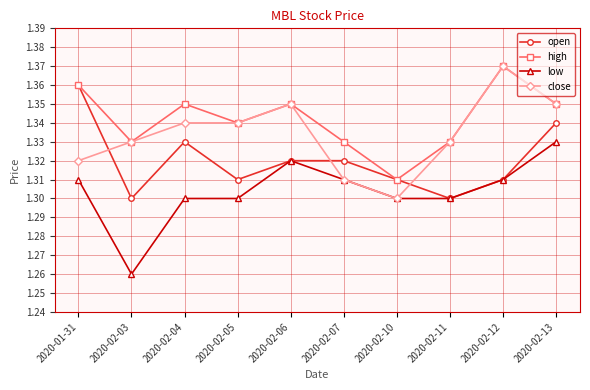

Where is the first local maximum for high?

2020-02-04